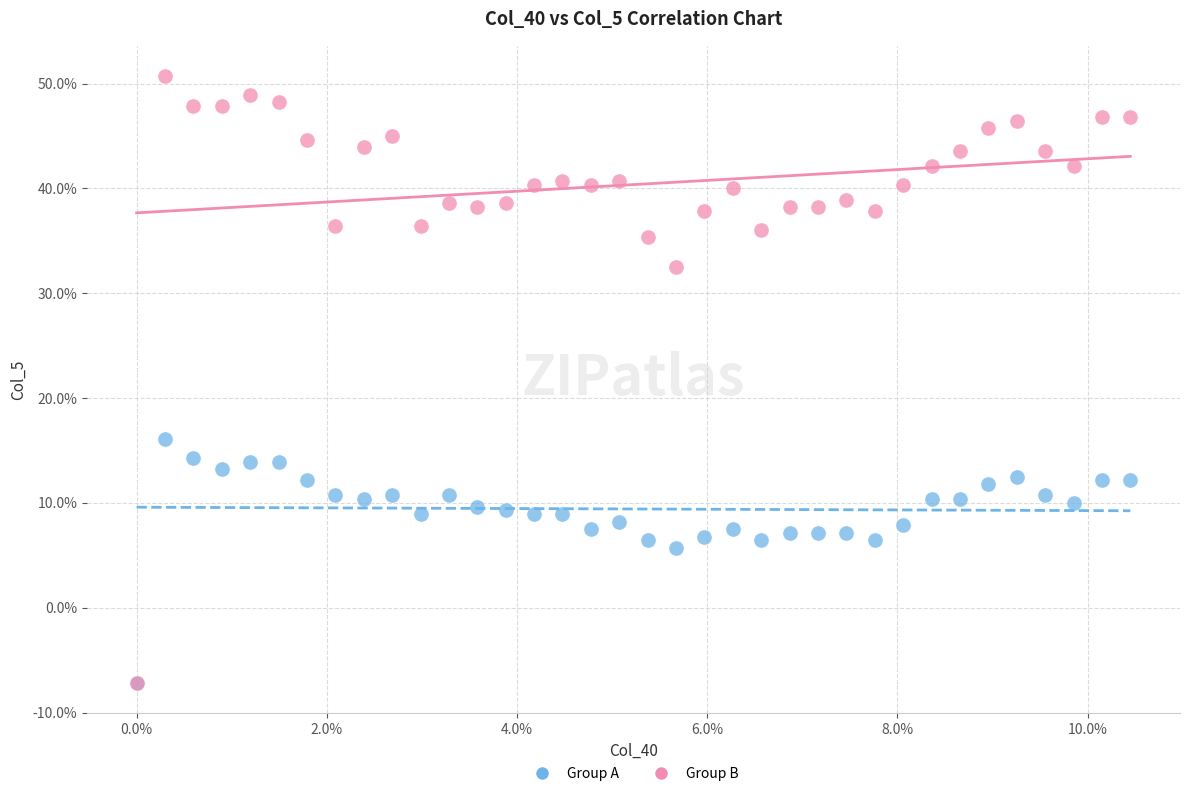

What are all the series names shown in the legend?

Group A, Group B